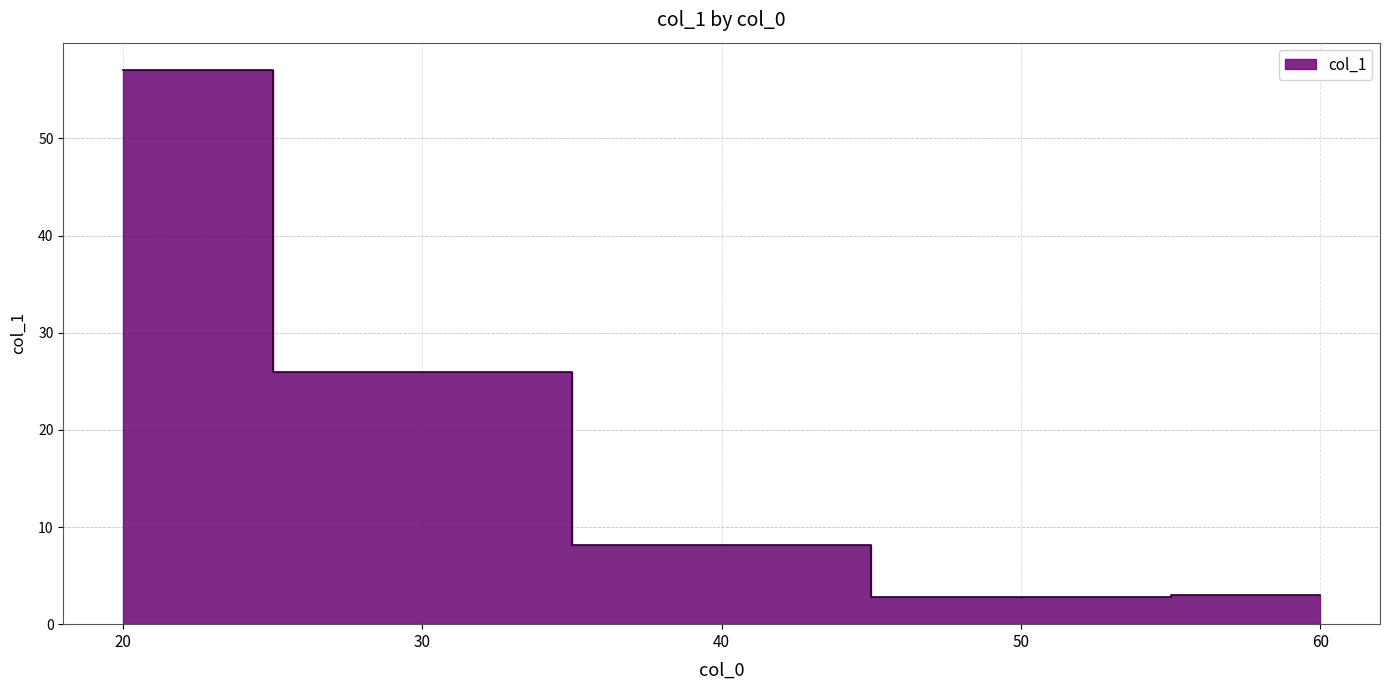

At which category does the chart reach its minimum across all series?

50